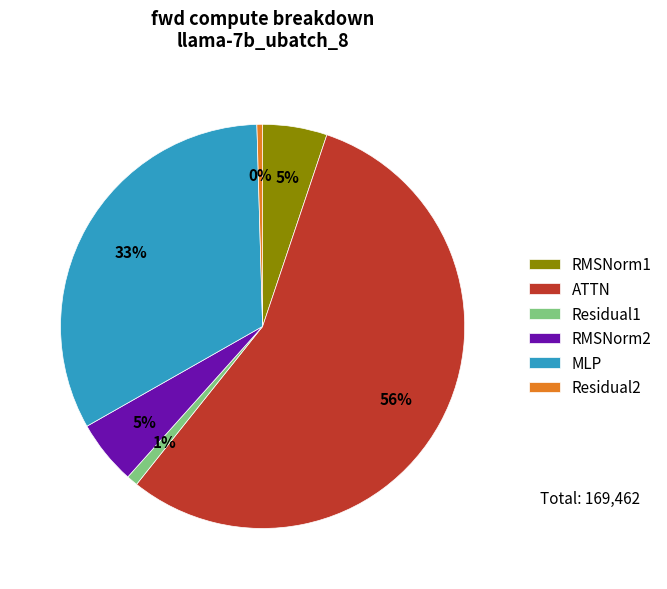

Do Residual1 and ATTN together represent more than half of the pie?

Yes